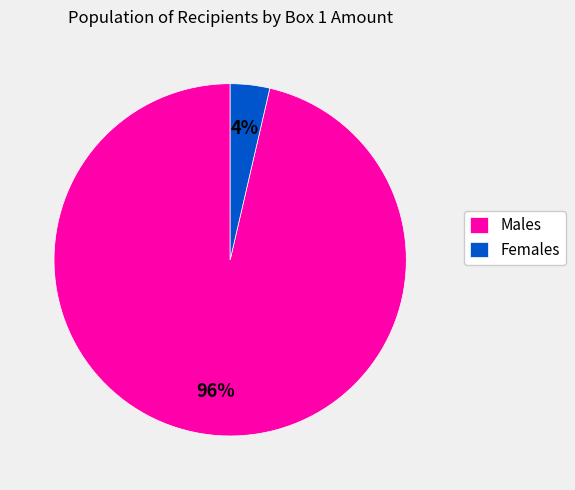

To the nearest percent, what is the combined percentage of Females and Males?

100%